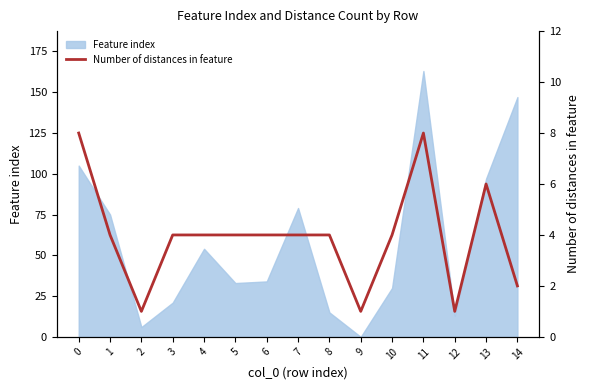

At which label is Feature index closest to 81?

7